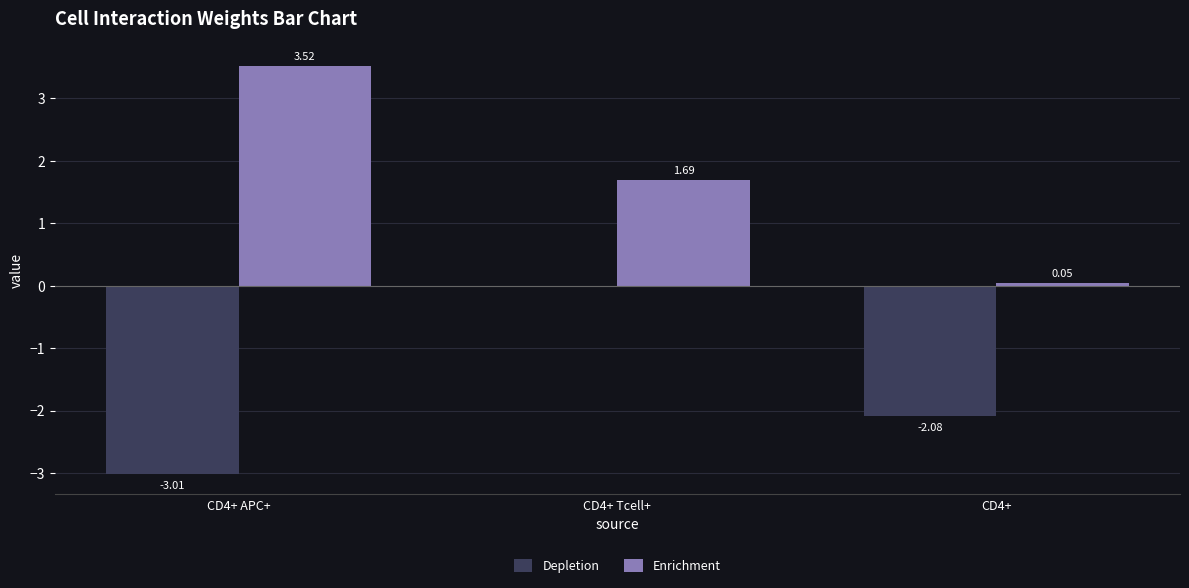

What is the sum of the Depletion values at CD4+ Tcell+ and CD4+ APC+?

-3.0